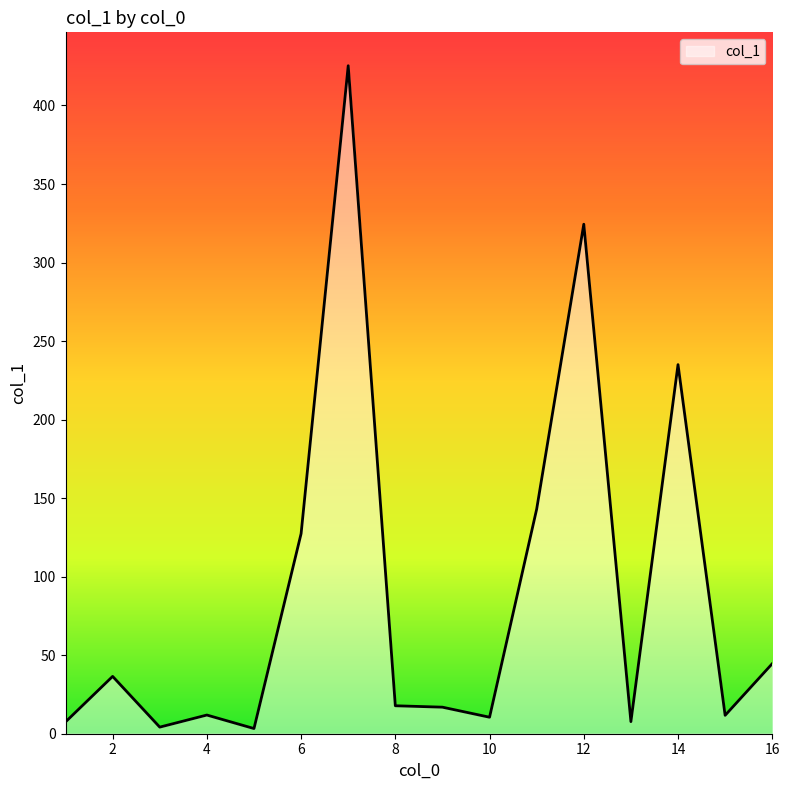

What is the greatest value displayed?

425.3